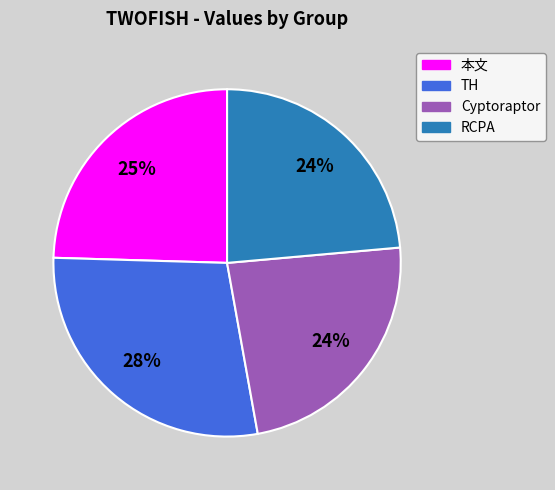

Count the number of slices in the pie.

4